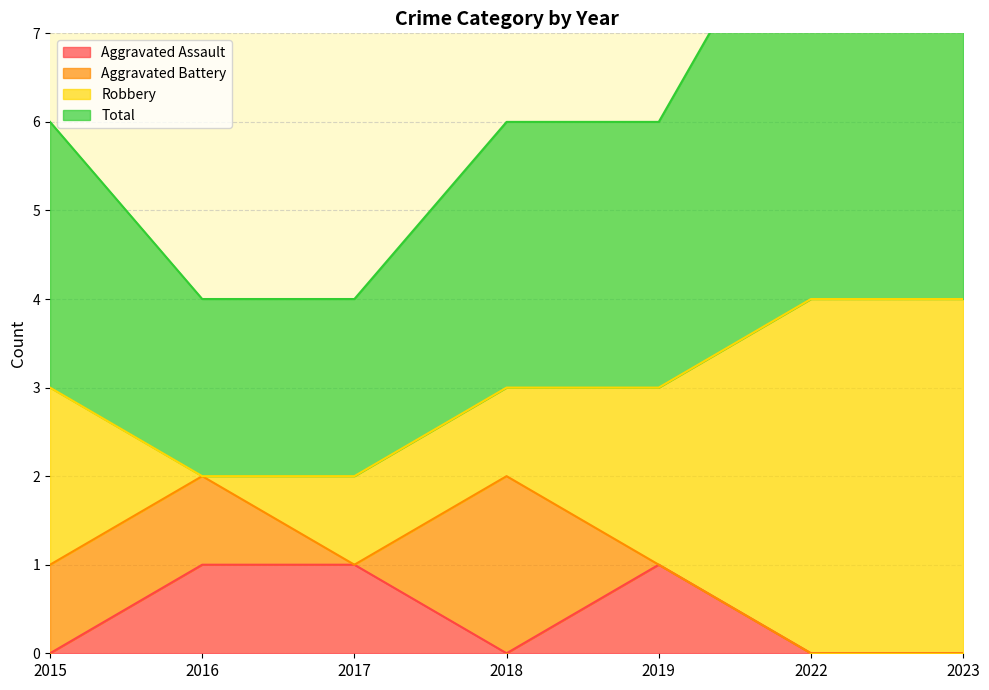

Is it true that Aggravated Assault equals 0 at 2018?

True